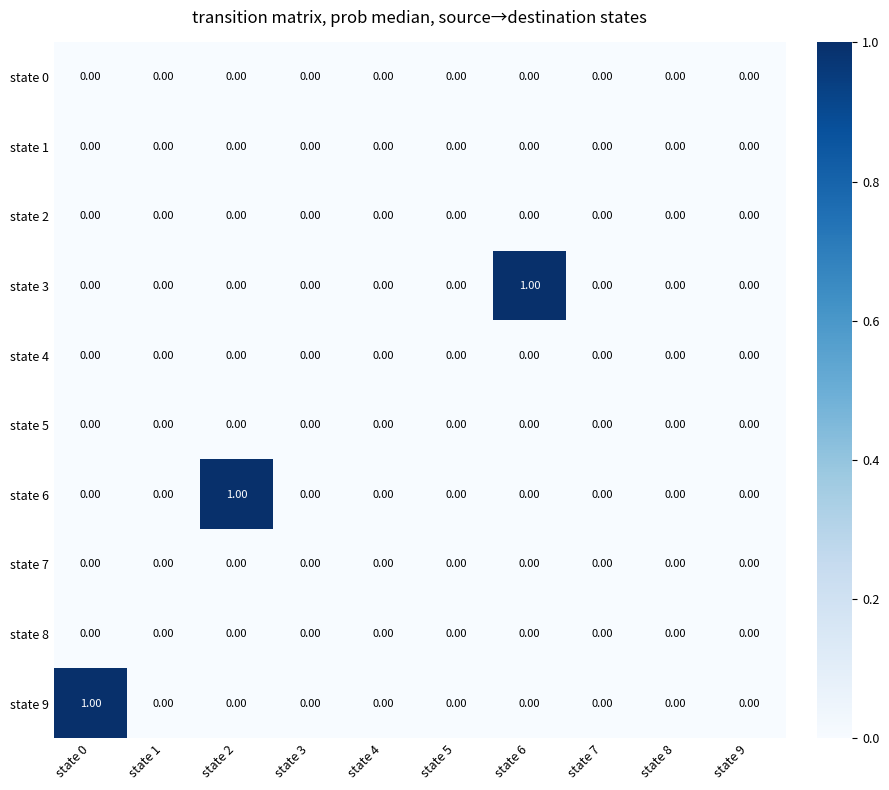

How many positive values does the state 9 series have?

1